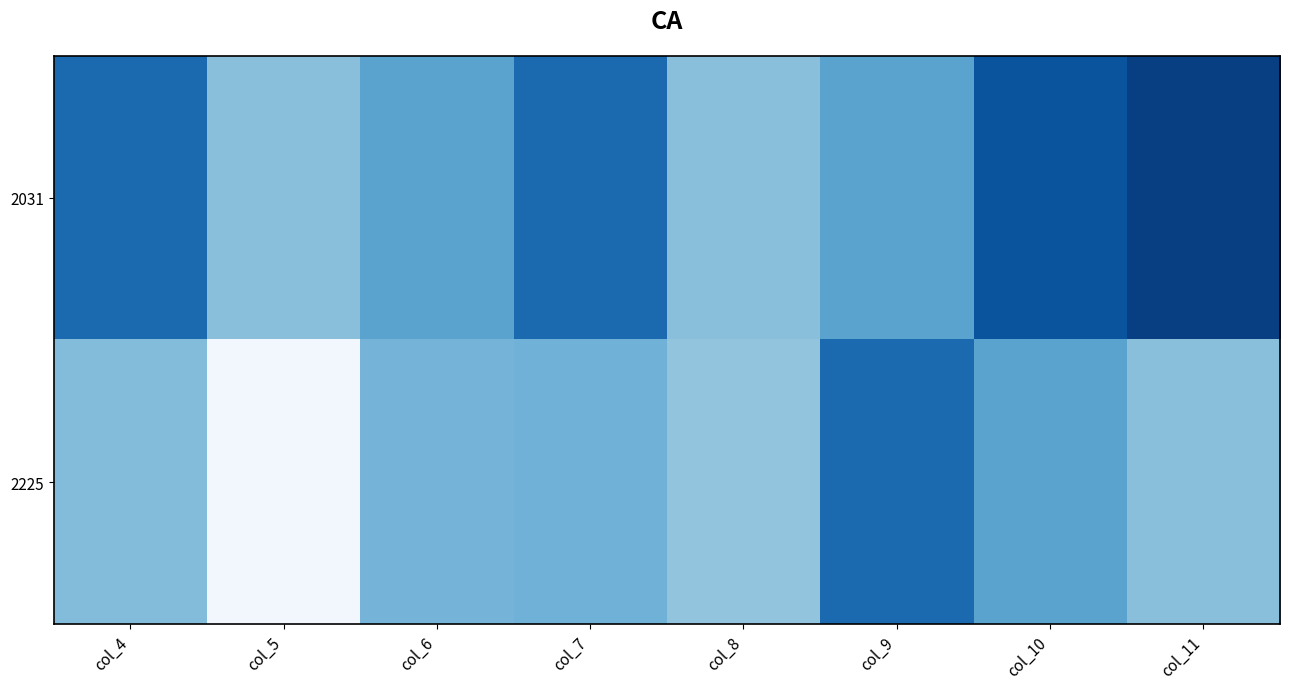

How many distinct data groups are displayed?

2